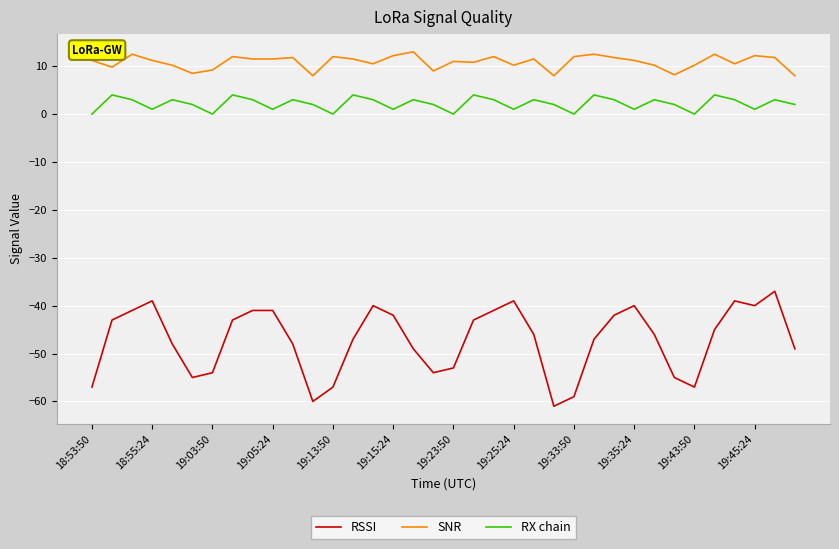

What is the smallest value displayed?

-61.0